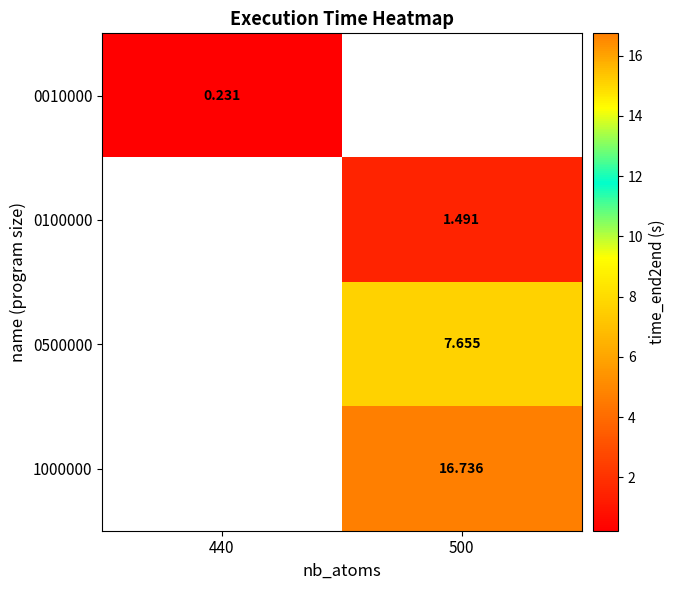

Which has a higher value, 440 or 500?

500